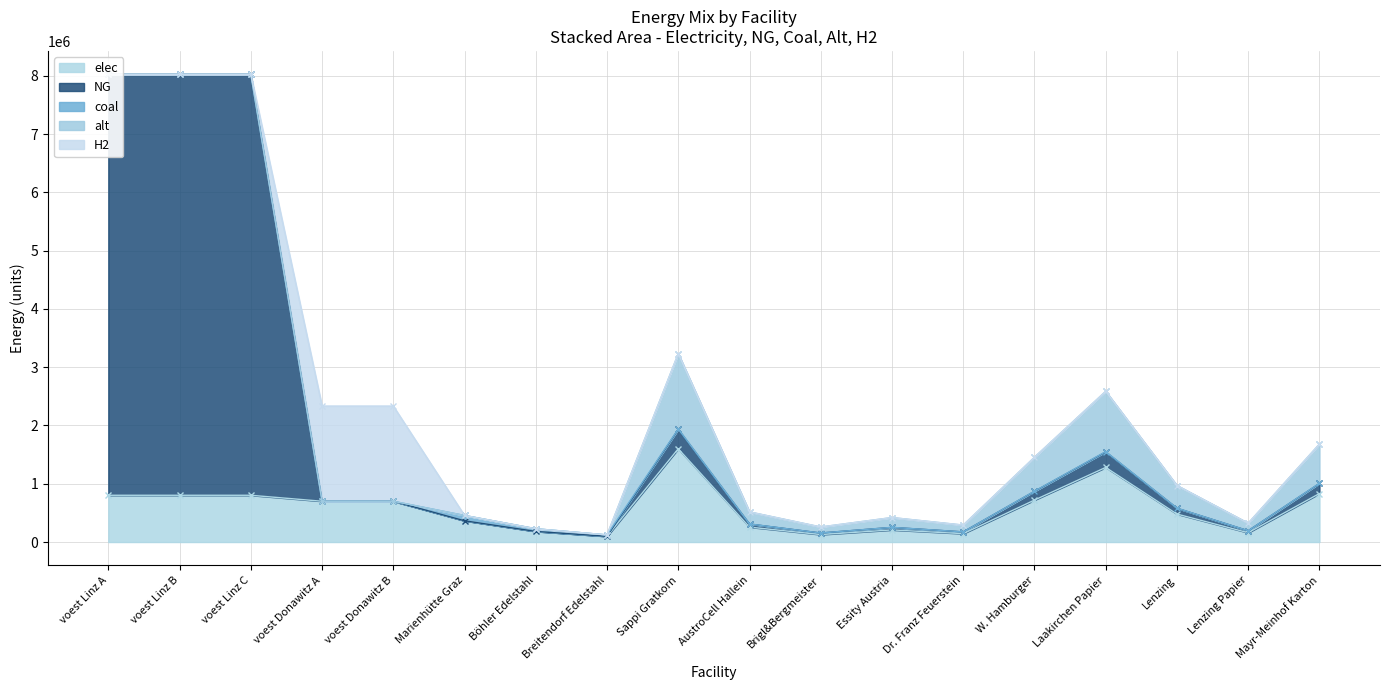

Between voest Linz A and voest Donawitz A, which series saw the biggest shift?

NG